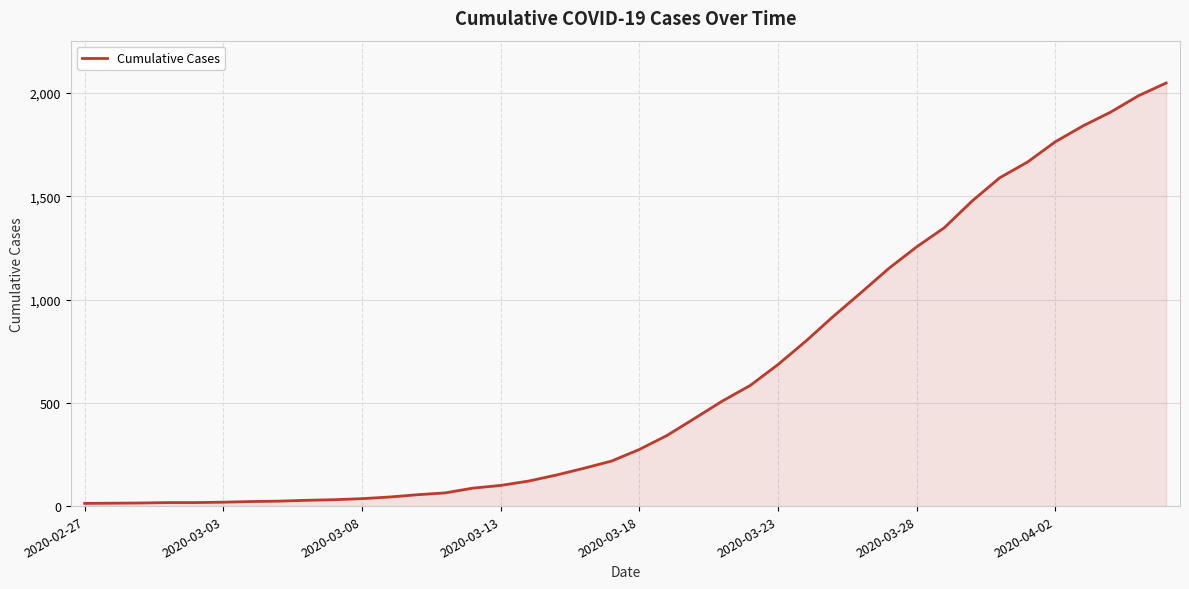

What is the difference between the maximum and second lowest values?

2035